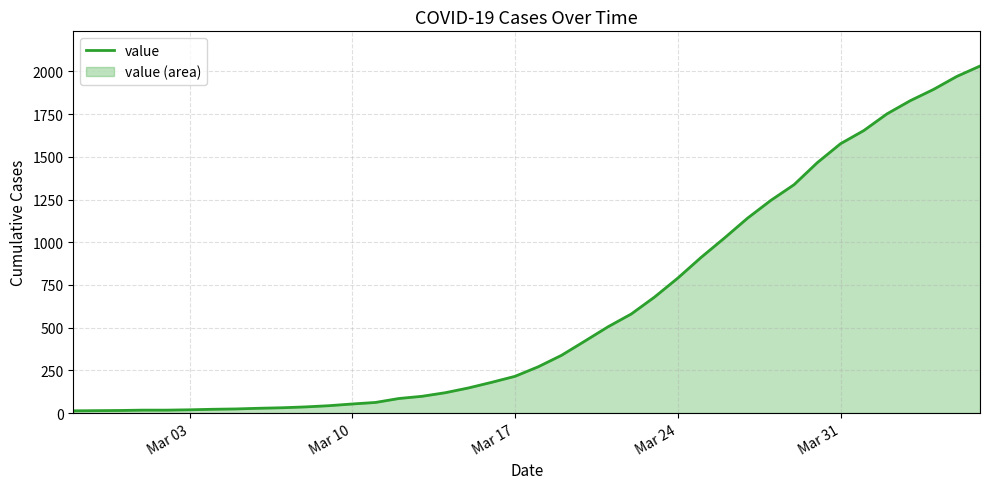

What is the greatest value displayed?

2032